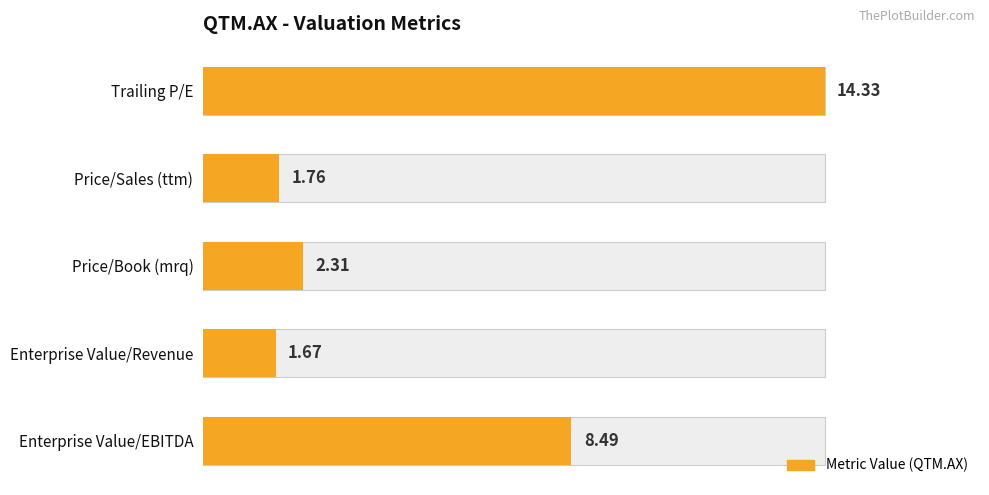

Rank the categories by value from highest to lowest.

Trailing P/E, Enterprise Value/EBITDA, Price/Book (mrq), Price/Sales (ttm), Enterprise Value/Revenue